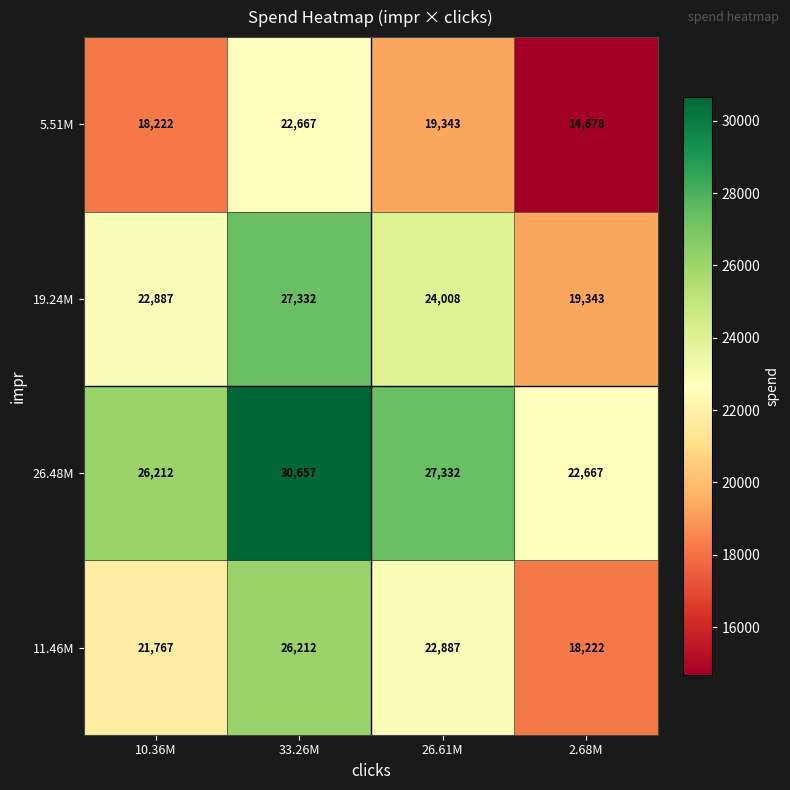

Rank the series by their maximum value, from highest to lowest.

26.48M, 19.24M, 11.46M, 5.51M